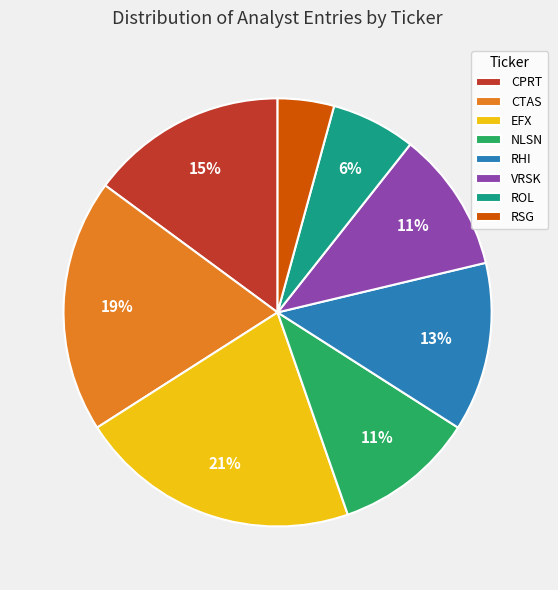

Does VRSK represent more than half of the total?

No